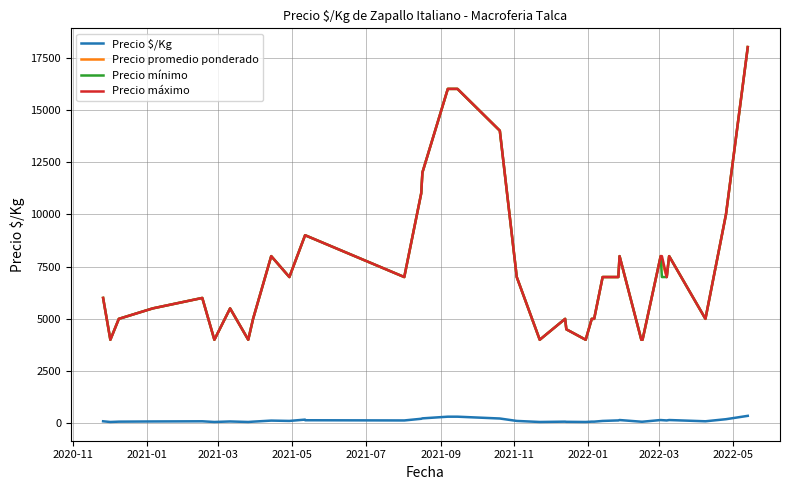

How many data points in Precio promedio ponderado are above 7000?

14